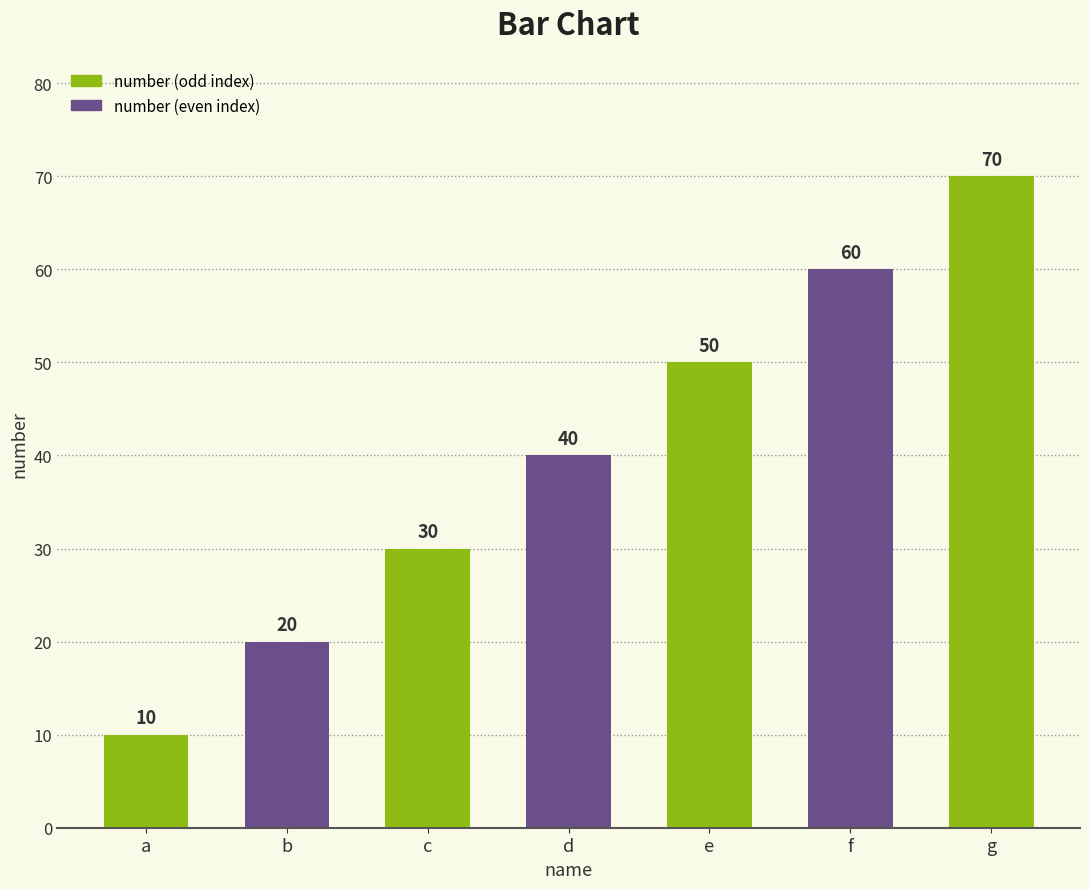

Read the value at b, to the nearest 10.

20